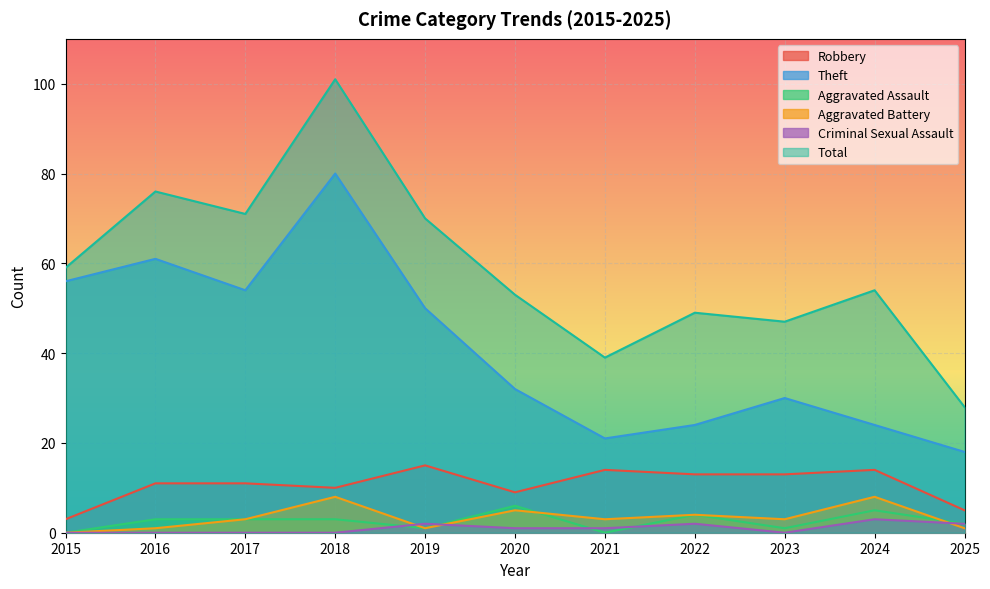

True or false: Robbery and Total intersect in this chart.

False